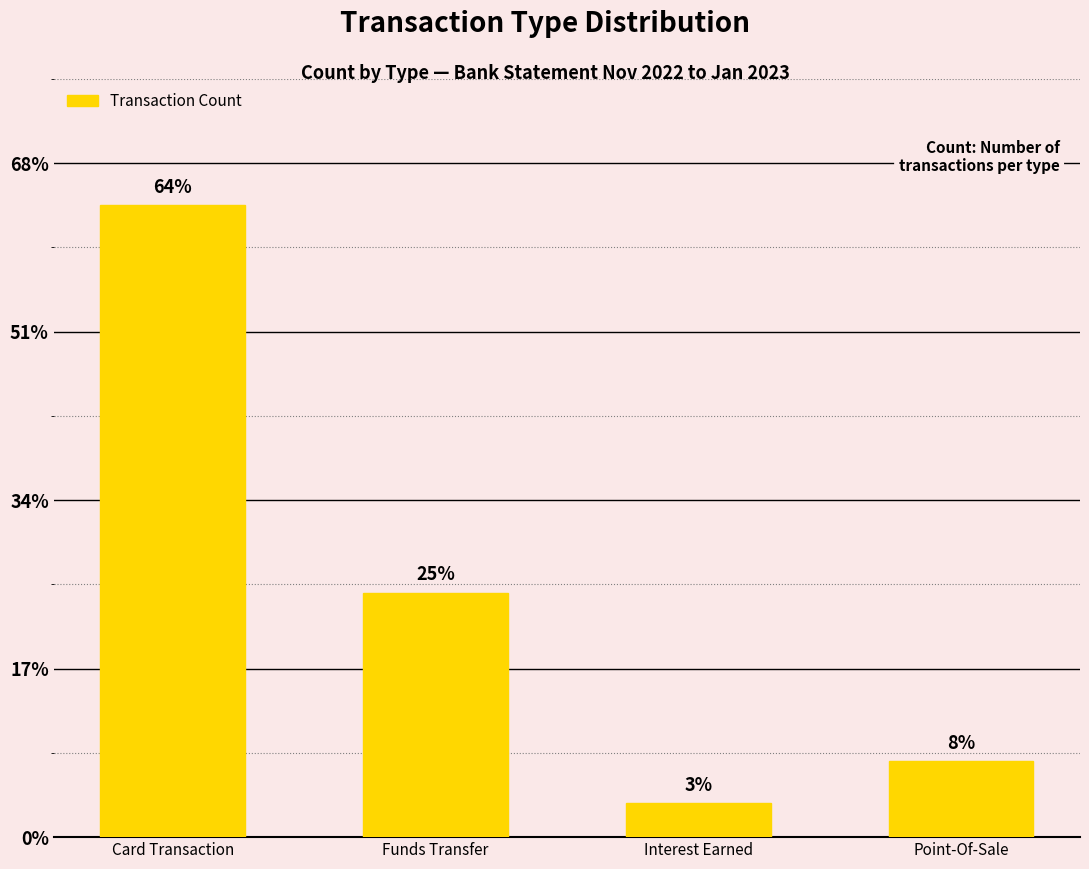

Does the chart contain any negative values?

No